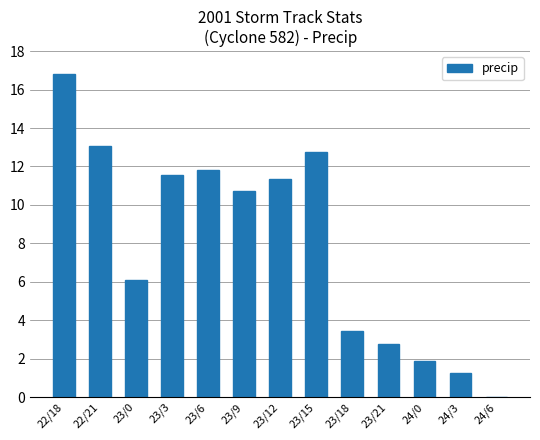

Are the bars horizontal?

No